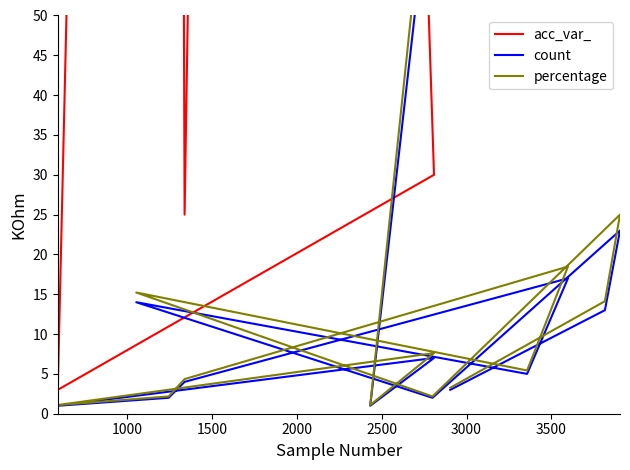

What is the sum of all acc_var_ values?

10600.0